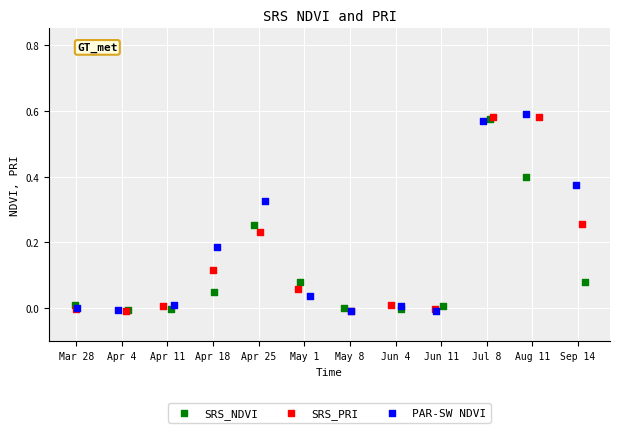

What are all the series names shown in the legend?

SRS_NDVI, SRS_PRI, PAR-SW NDVI